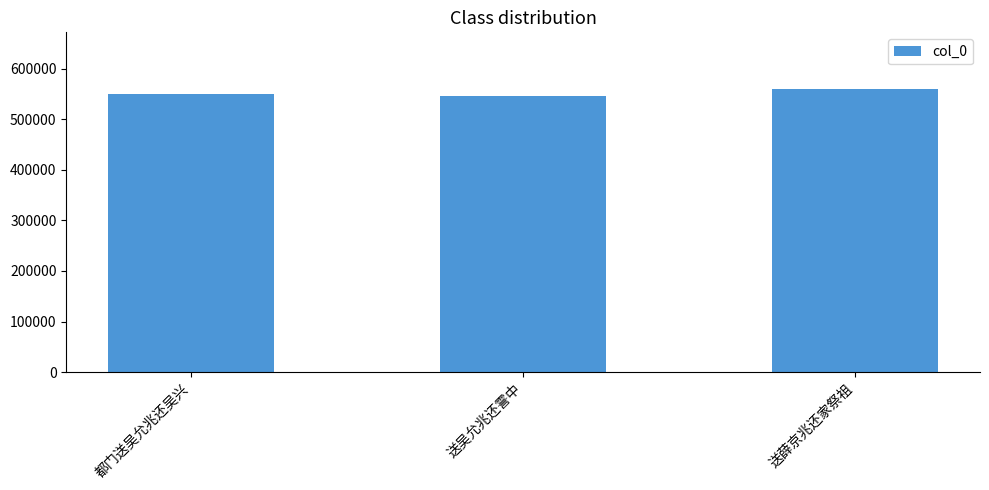

What is the label of the 1st bar from the left?

都门送吴允兆还吴兴